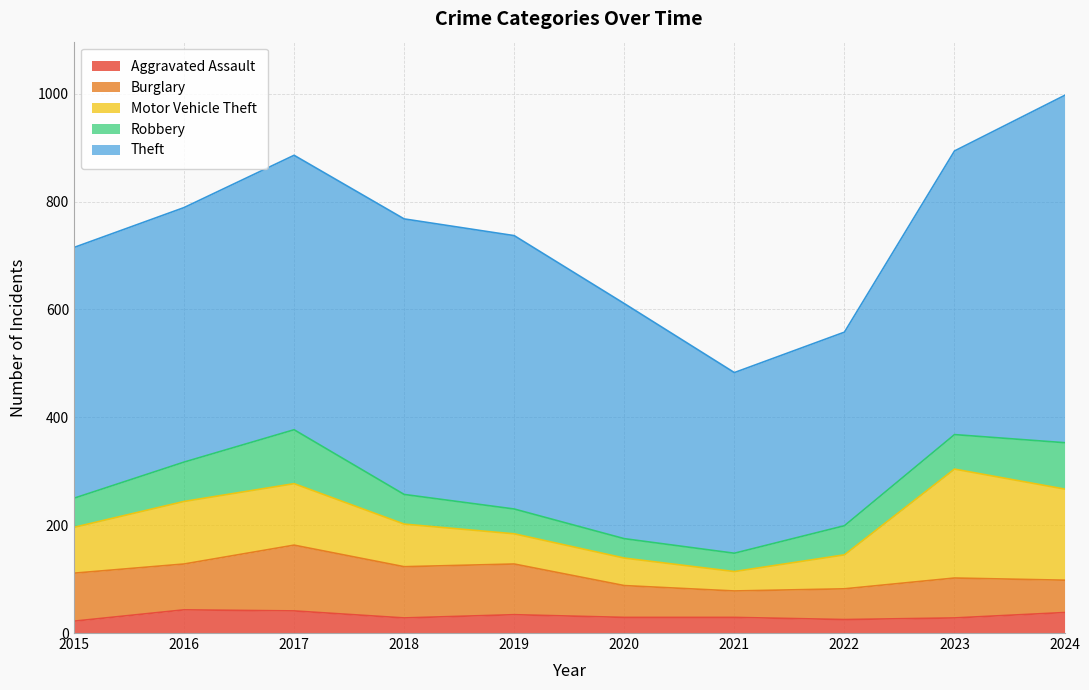

What is the sum of the Burglary values at 2016 and 2021?

134